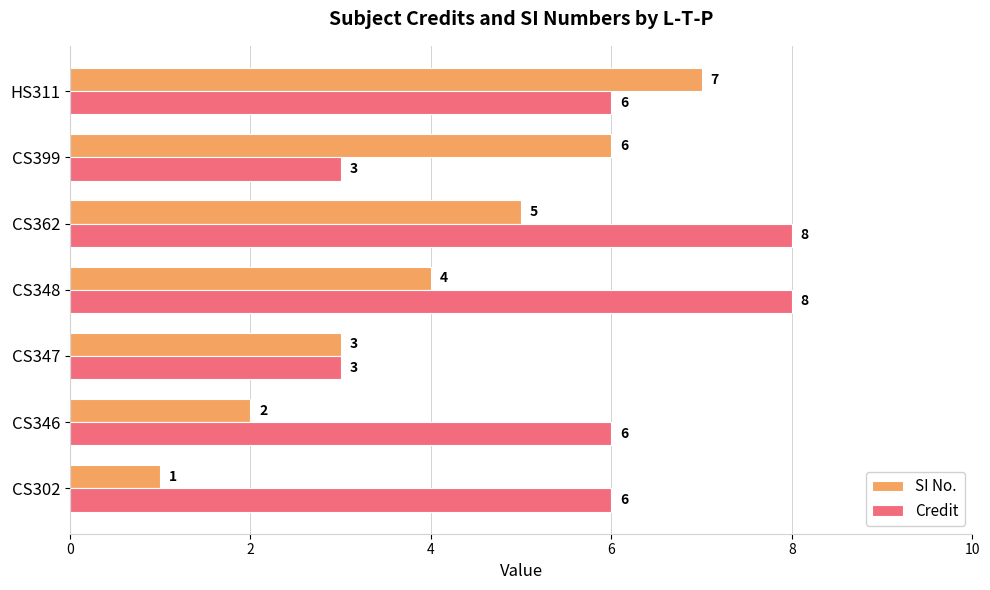

List the series in order of their peak value, highest first.

Credit, SI No.